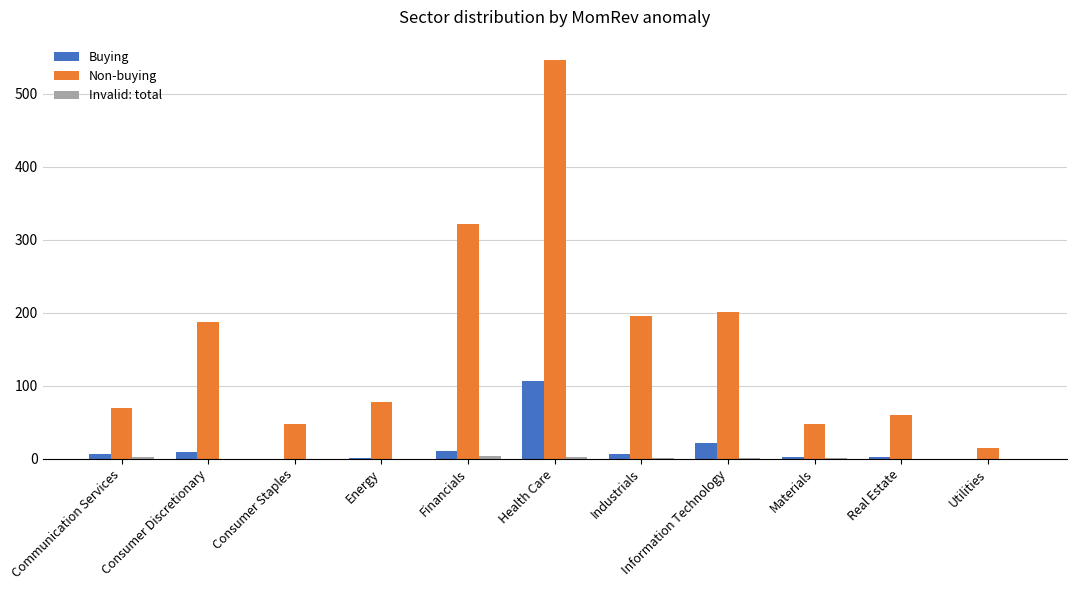

Which series has the largest total across all categories?

Non-buying